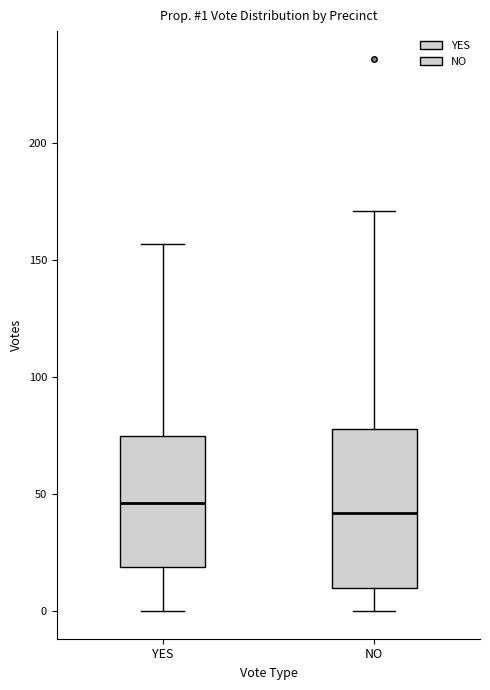

Comparing the boxes themselves (not the whiskers), which one is the tallest?

NO